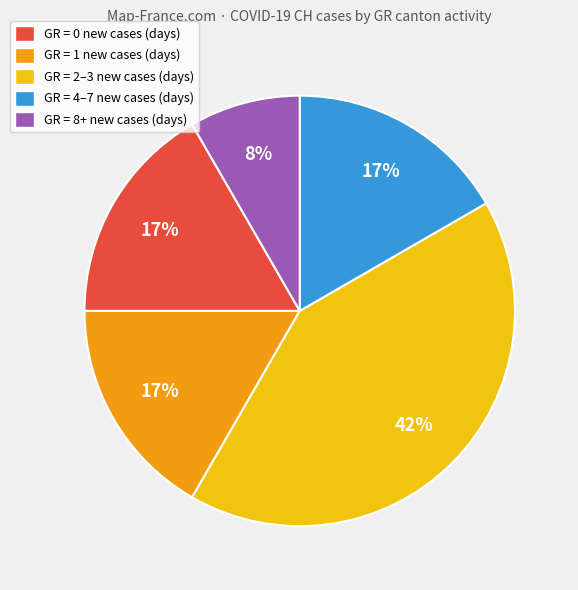

Which category has the biggest portion of the pie?

GR = 2–3 new cases (days)